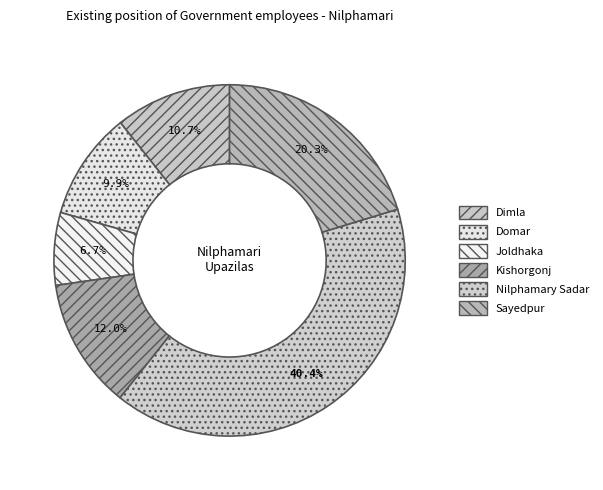

Rank the categories by value from lowest to highest.

Joldhaka, Domar, Dimla, Kishorgonj, Sayedpur, Nilphamary Sadar